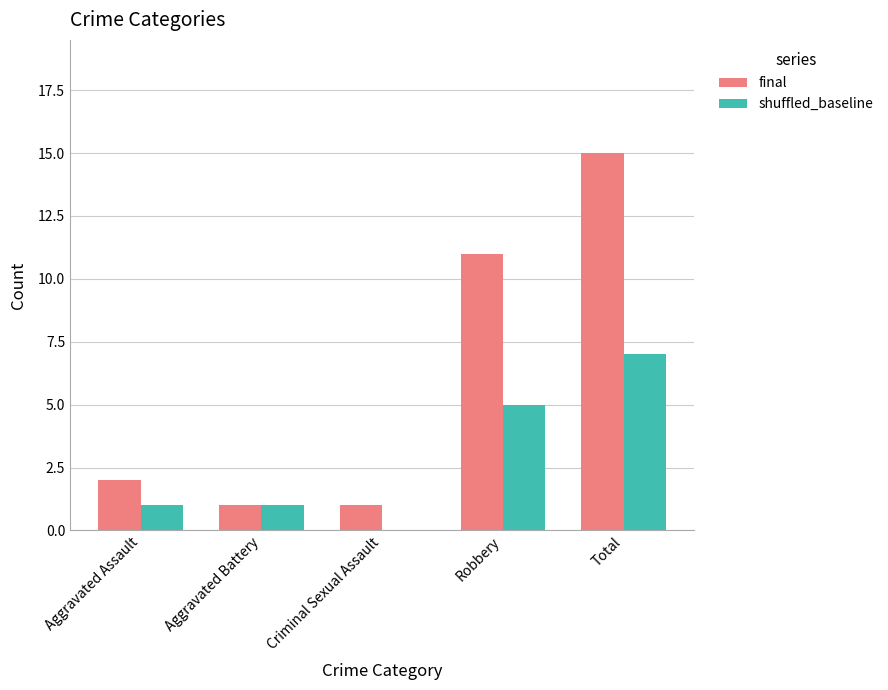

At which label is final closest to 8?

Robbery